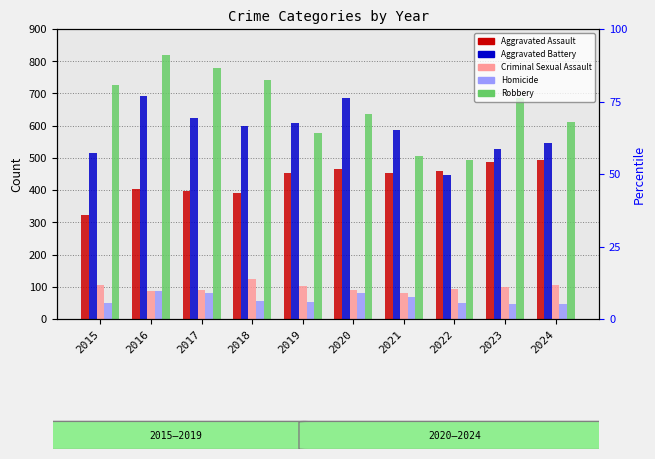

Rank the categories by Aggravated Battery value from highest to lowest.

2016, 2020, 2017, 2019, 2018, 2021, 2024, 2023, 2015, 2022